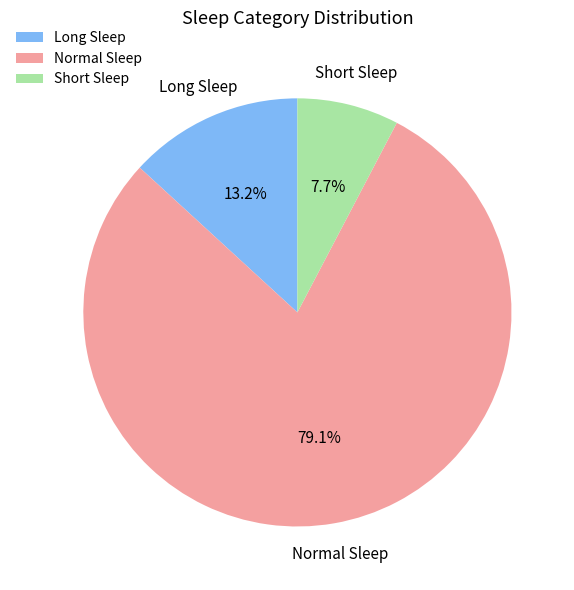

What is the smallest slice in the pie chart?

Short Sleep